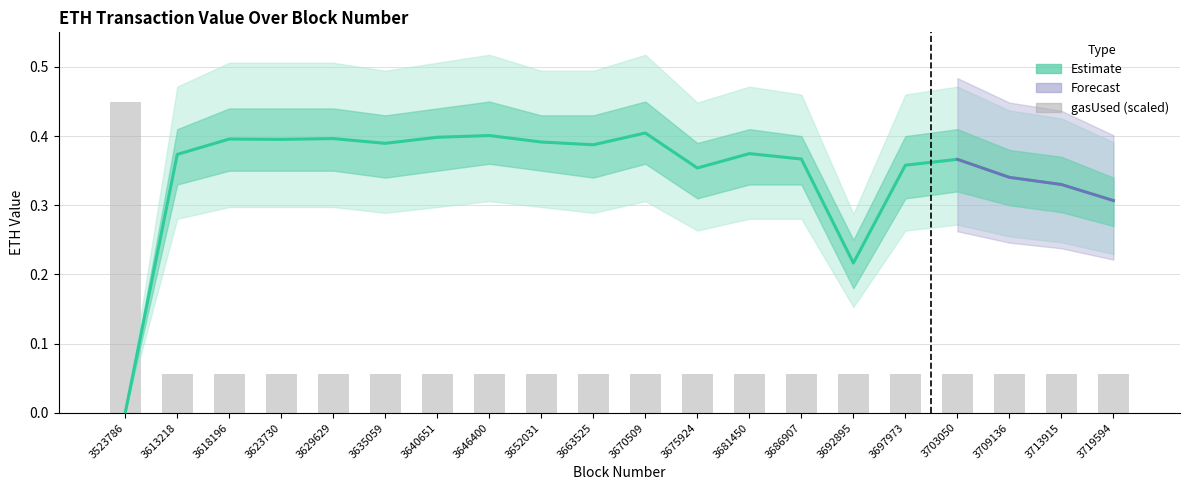

What is the difference between the highest and lowest values at 3629629?

0.3